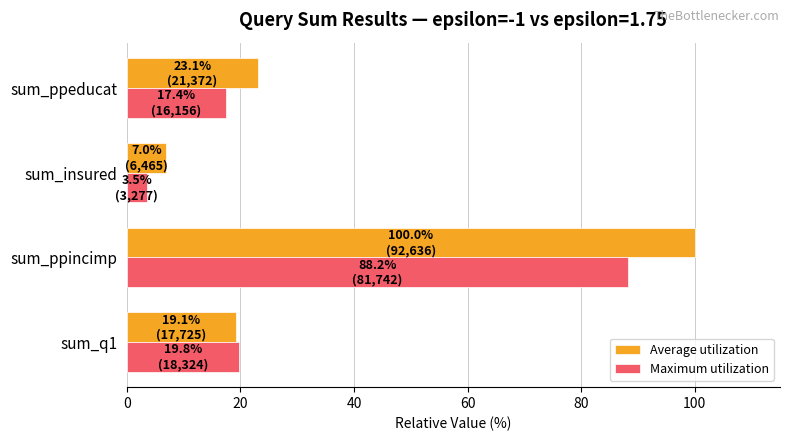

What is the minimum value for Average utilization?

7.0